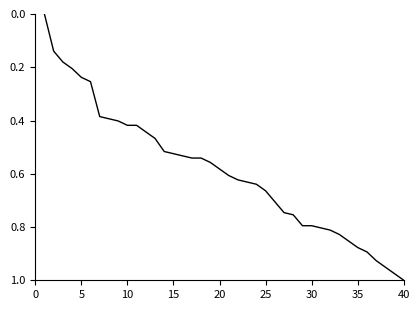

Which label corresponds to the largest value in the chart?

40